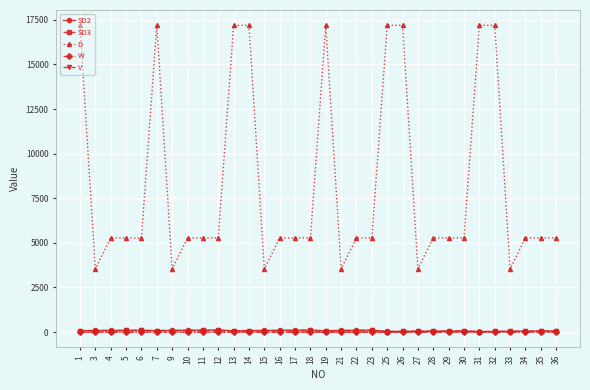

What is the value of the SD3 point at the 3rd from the left?

85.7